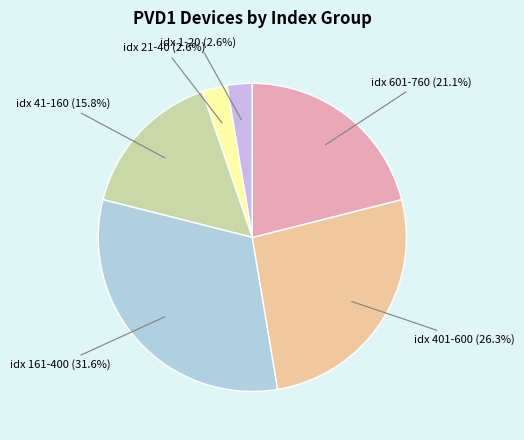

How many segments does this pie chart have?

6